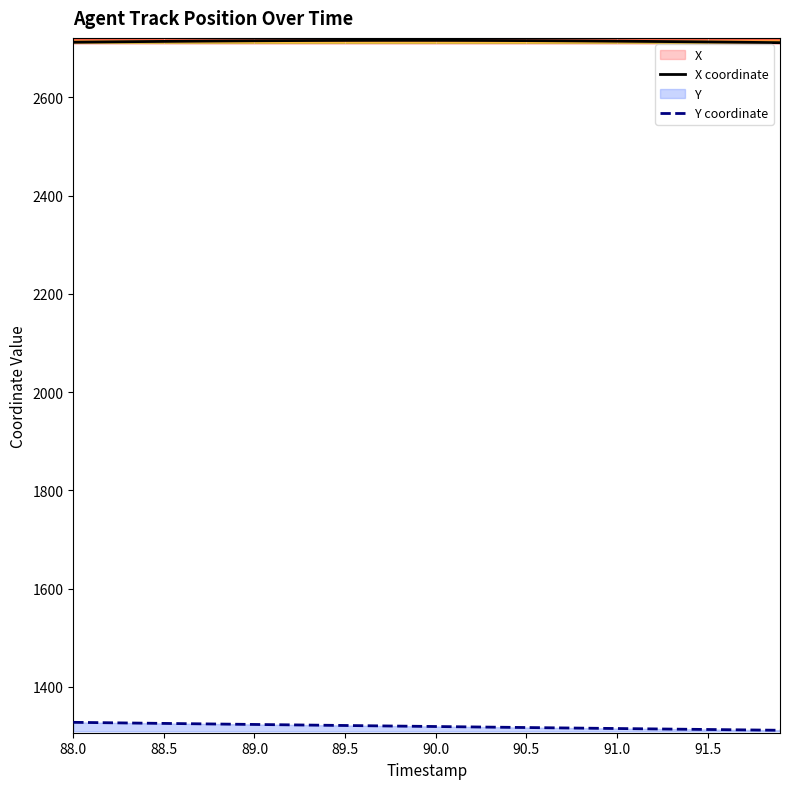

Which series has the largest total across all categories?

X coordinate